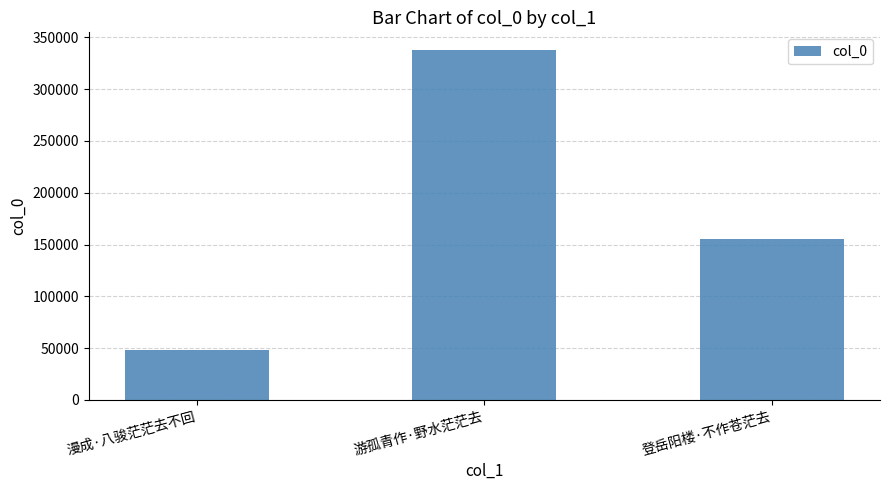

Reading left to right, extract all data points from this chart.

漫成·八骏茫茫去不回=47766	游孤青作·野水茫茫去=338006	登岳阳楼·不作苍茫去=155462